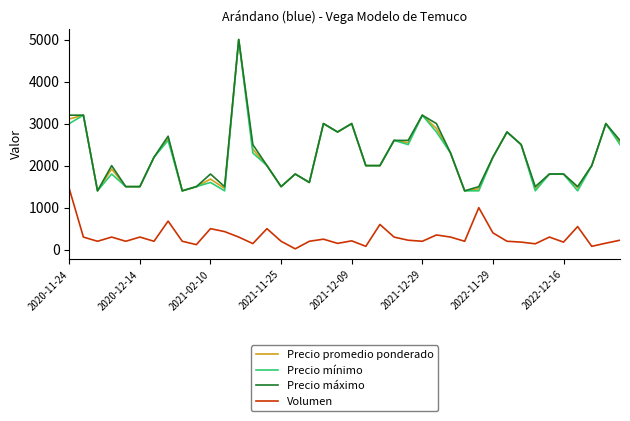

True or false: Volumen and Precio promedio ponderado intersect in this chart.

False